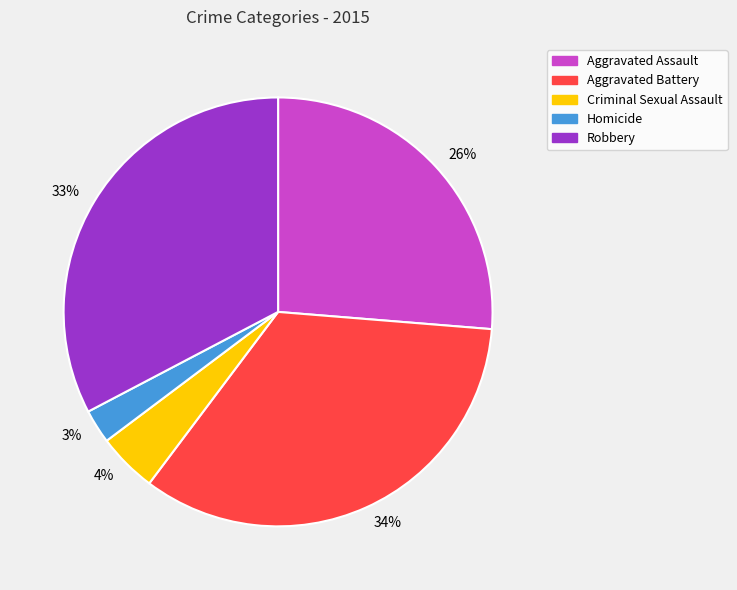

How many slices are in this pie chart?

5